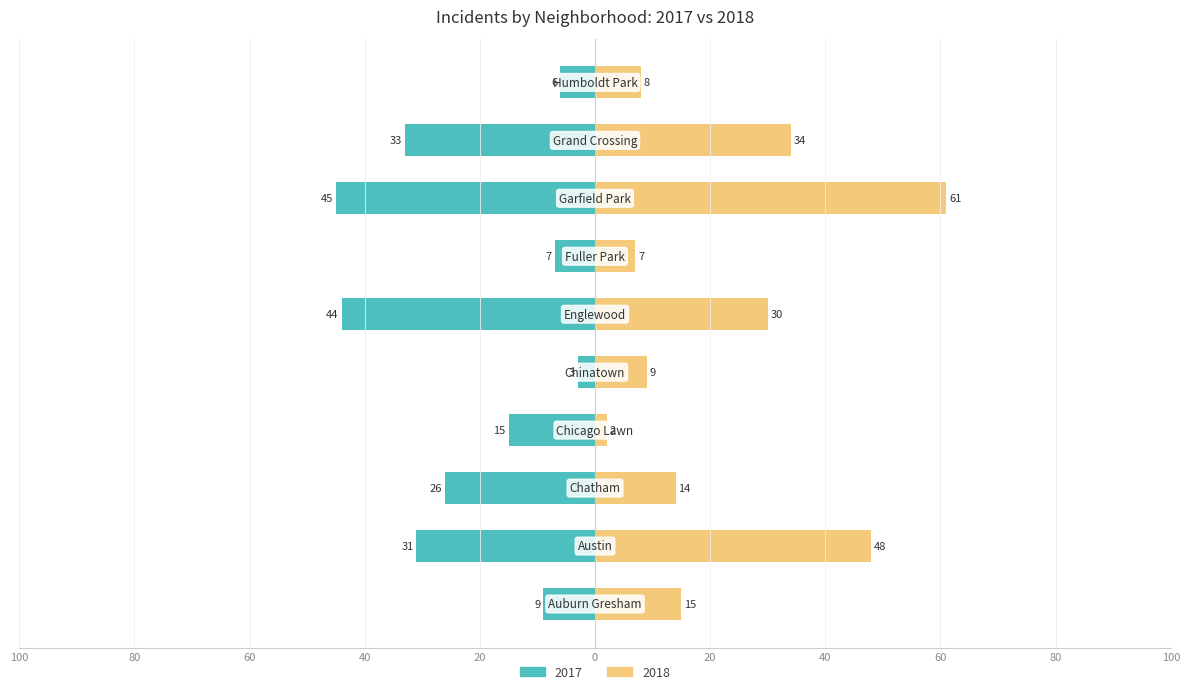

The 2018 series shows 10 at Auburn Gresham. True or false?

False